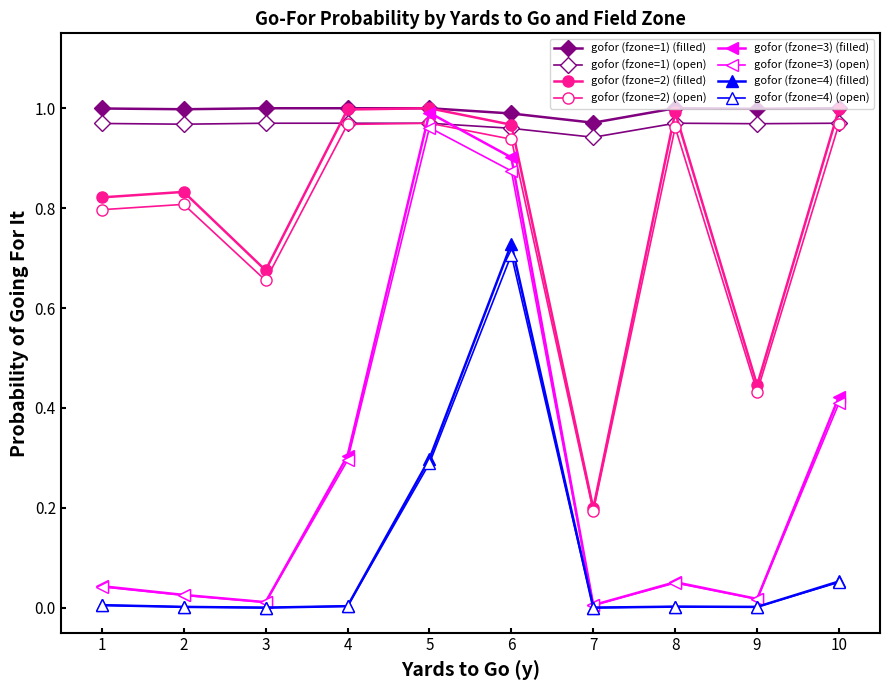

How many lines are shown in the chart?

8